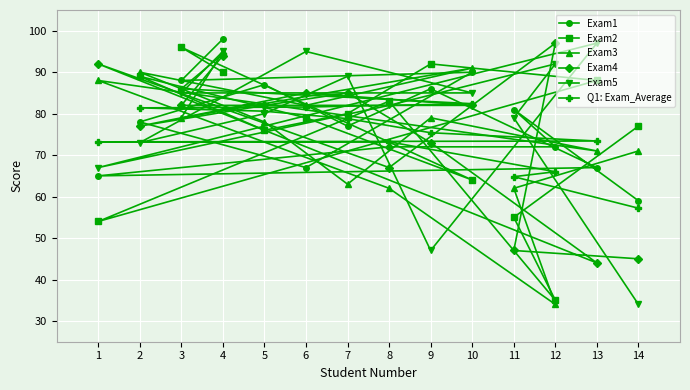

What is the value of the Exam3 point at the 4th from the left?

95.0